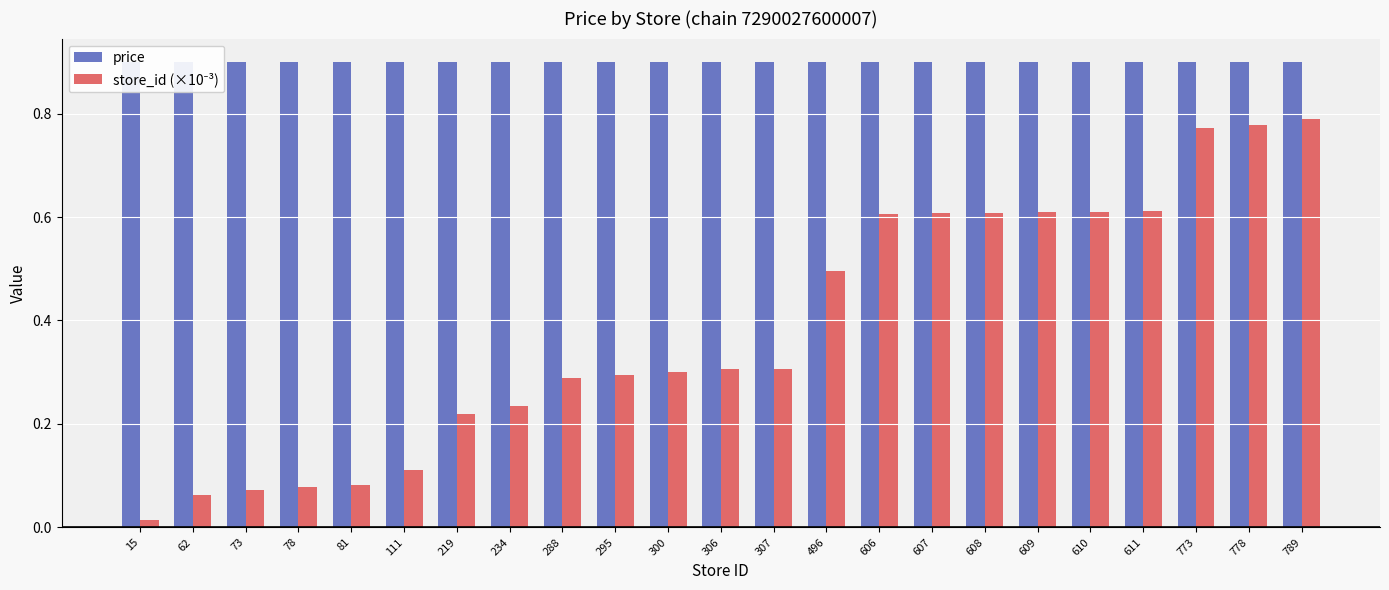

At which category does the chart reach its peak across all series?

15